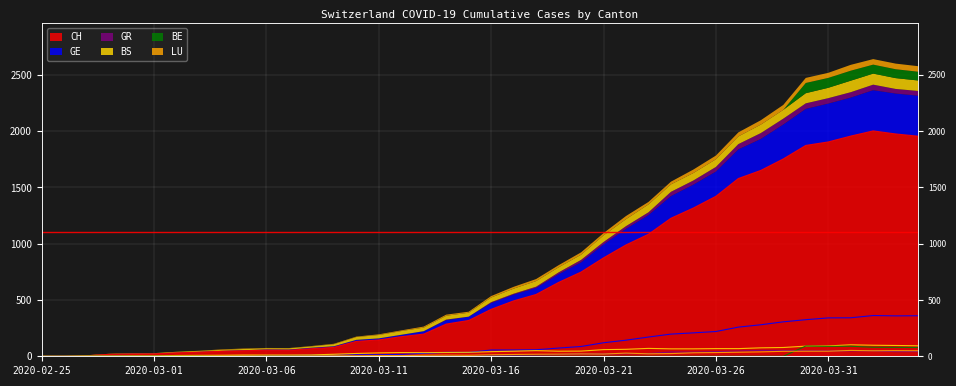

At which category is the sum across all series the highest?

2020-04-02